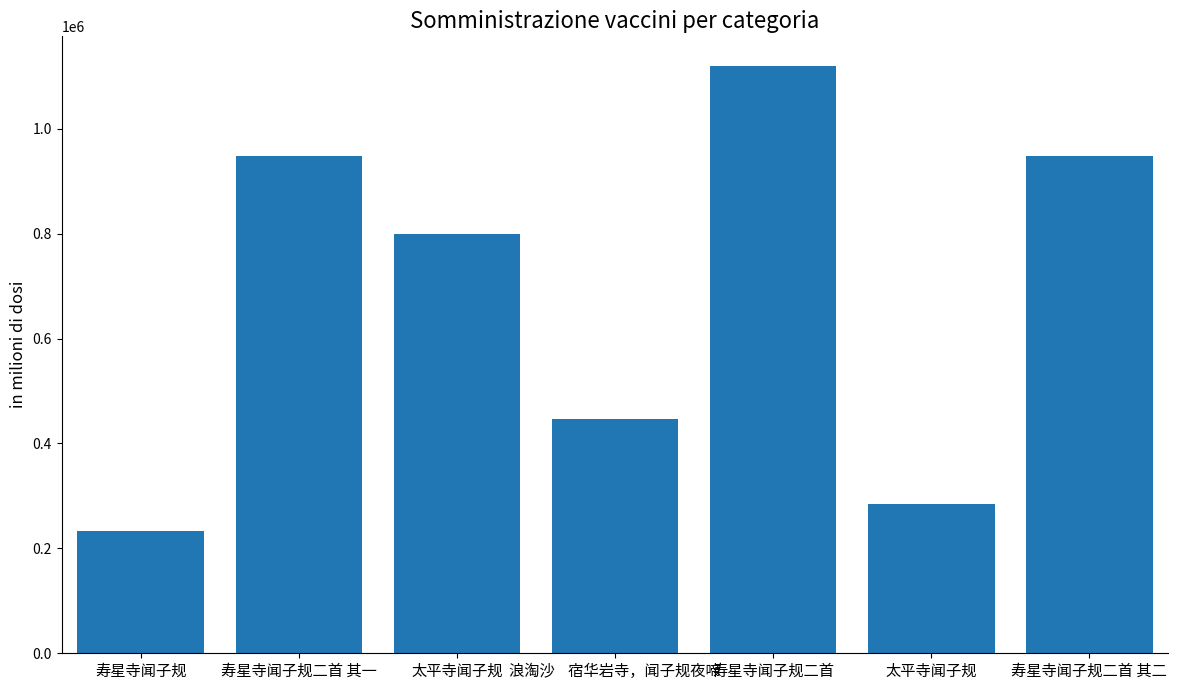

How many distinct data groups are displayed?

1